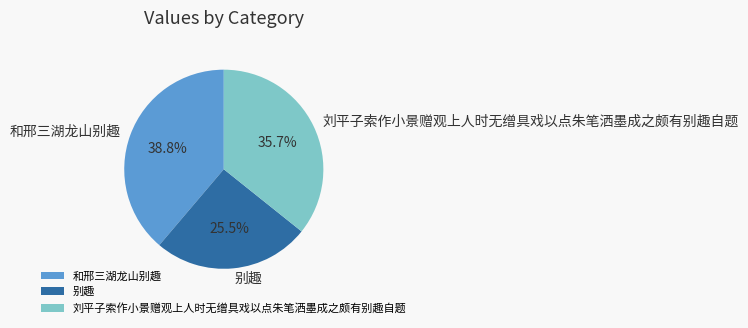

How many slices are in this pie chart?

3